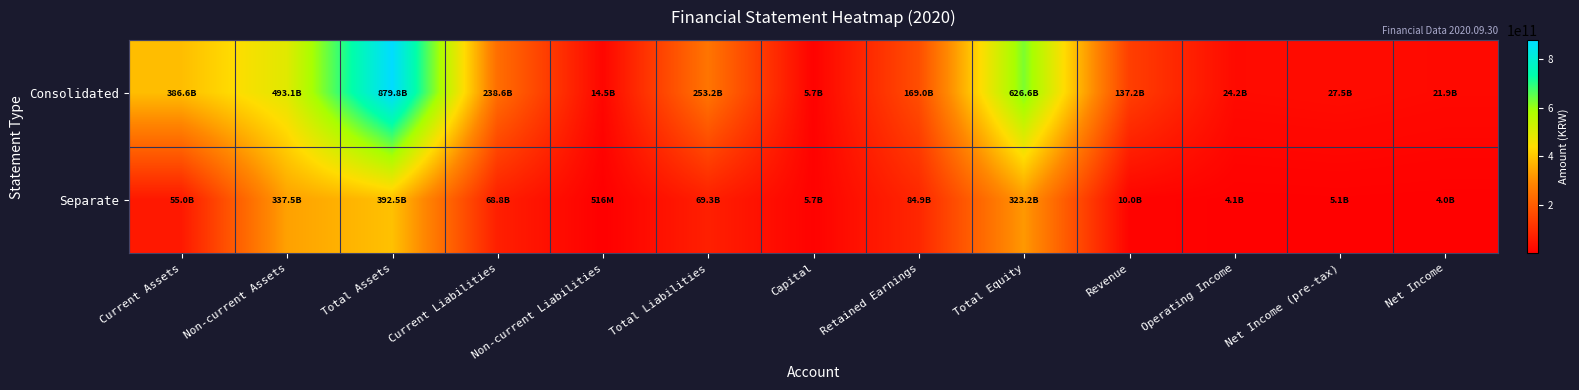

Which series has the largest total across all categories?

Consolidated